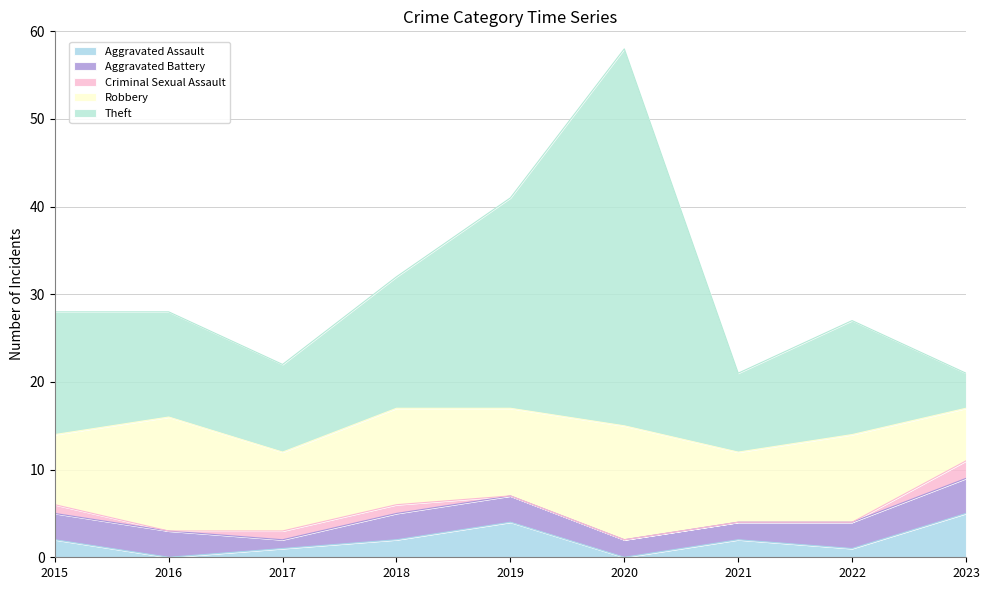

True or false: Theft and Criminal Sexual Assault cross at least once.

False